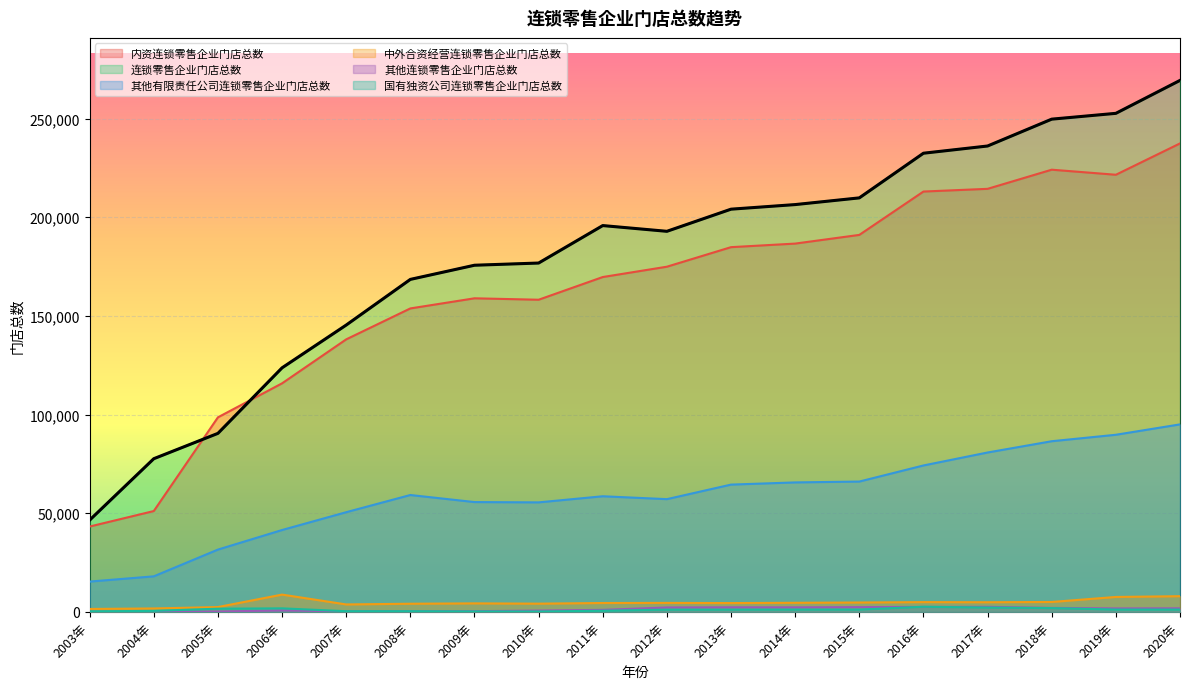

True or false: 连锁零售企业门店总数 and 其他有限责任公司连锁零售企业门店总数 intersect in this chart.

False